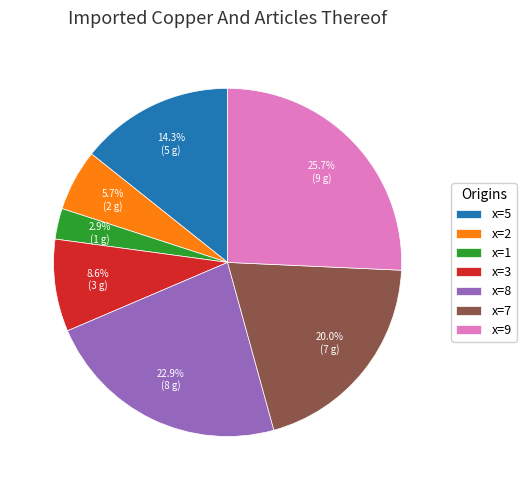

What is the ratio of the value at x=8 to the value at x=5?

1.6